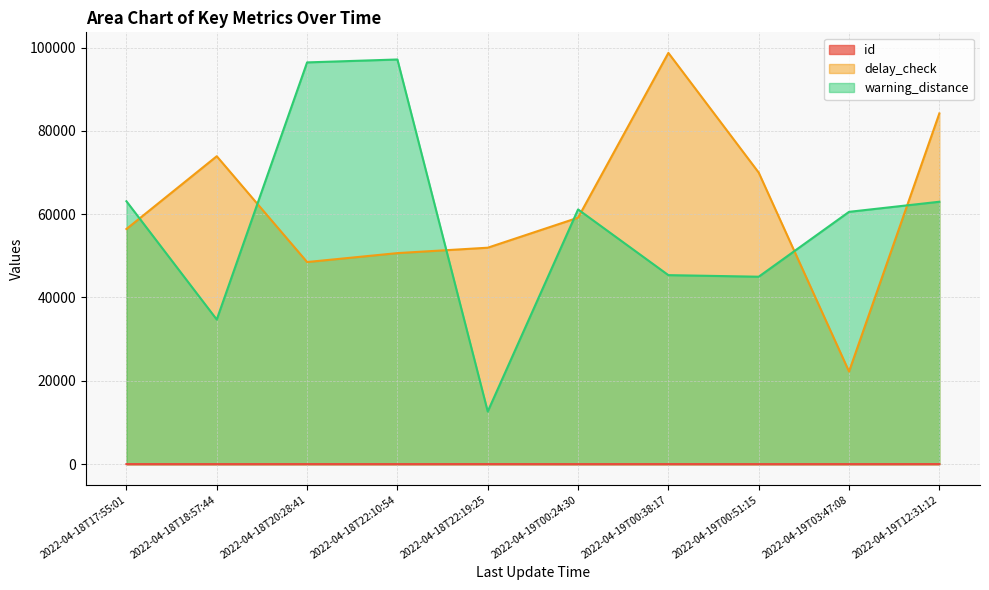

What is the label of the 4th point from the right?

2022-04-19T00:38:17